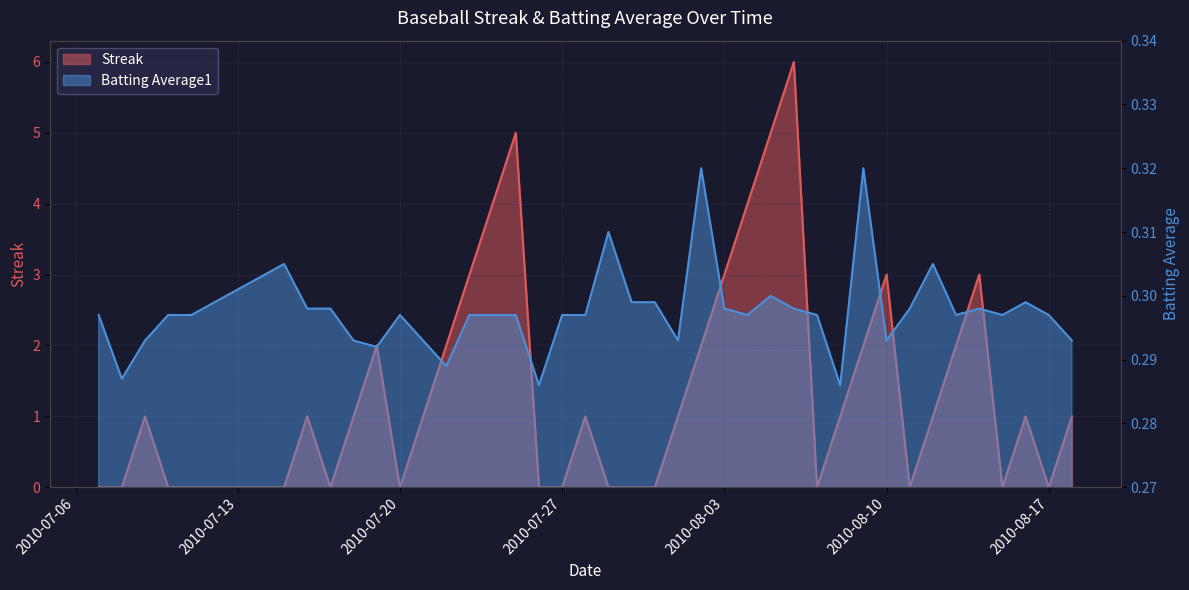

What is the sum of all Streak values?

56.0